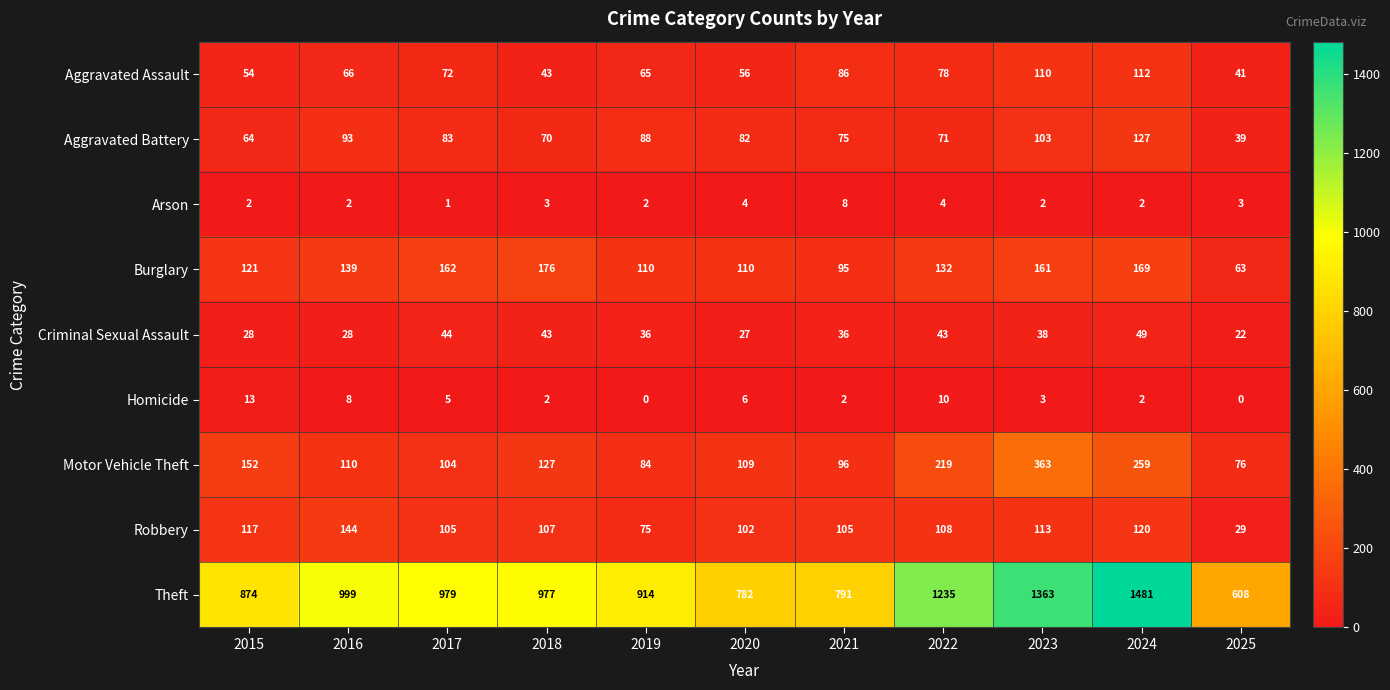

What is the spread (max minus min) of values at 2025?

608